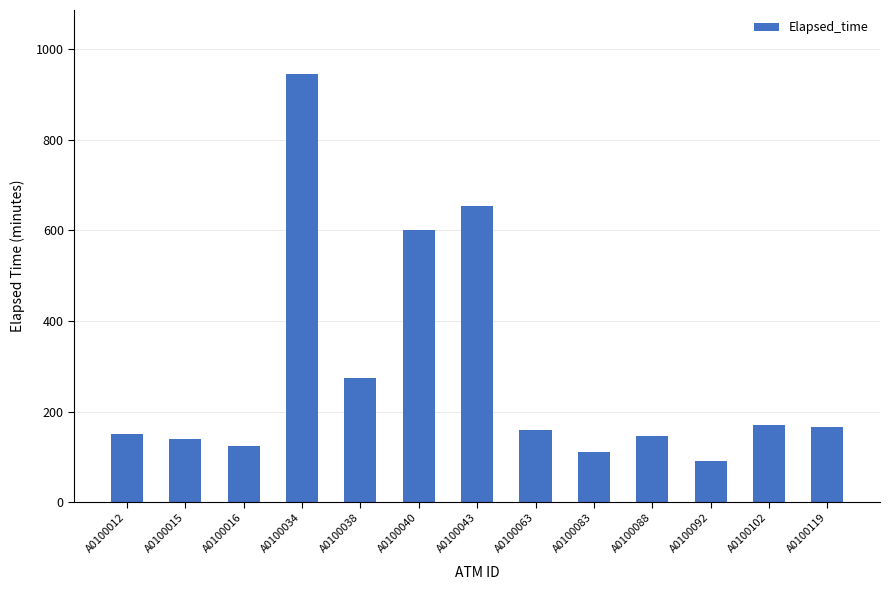

The chart shows a value of 160 at A0100063. True or false?

True